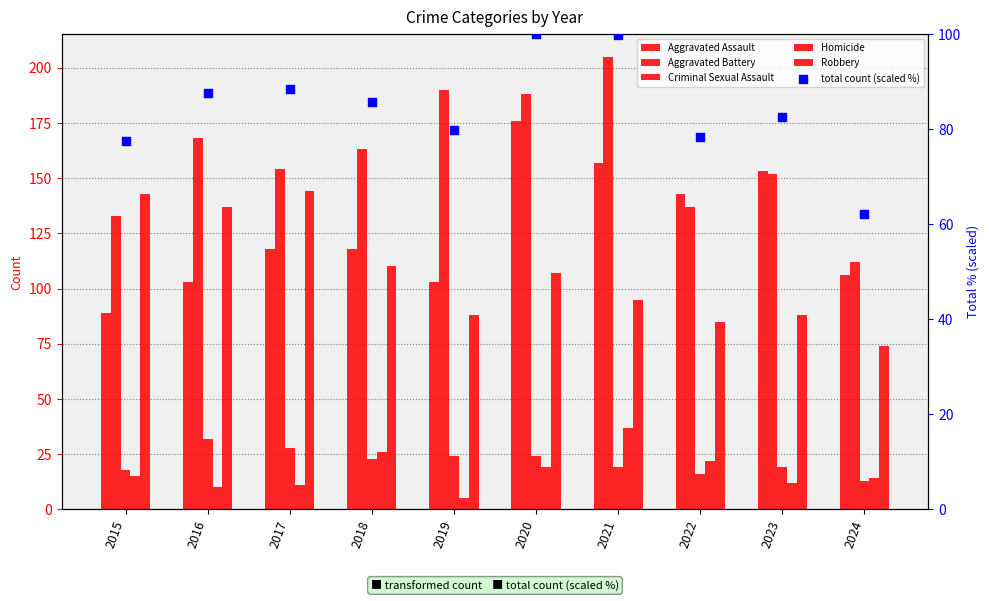

Which series has the largest total across all categories?

Aggravated Battery